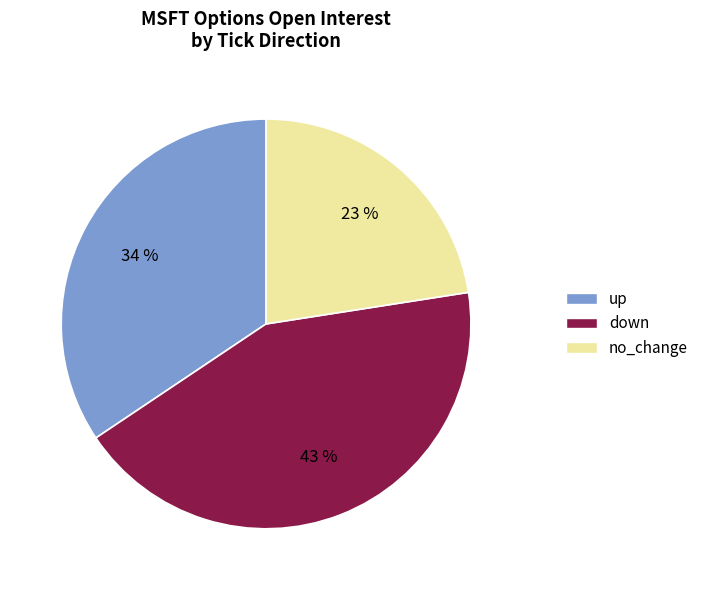

Combined, do up and down account for over 50%?

Yes